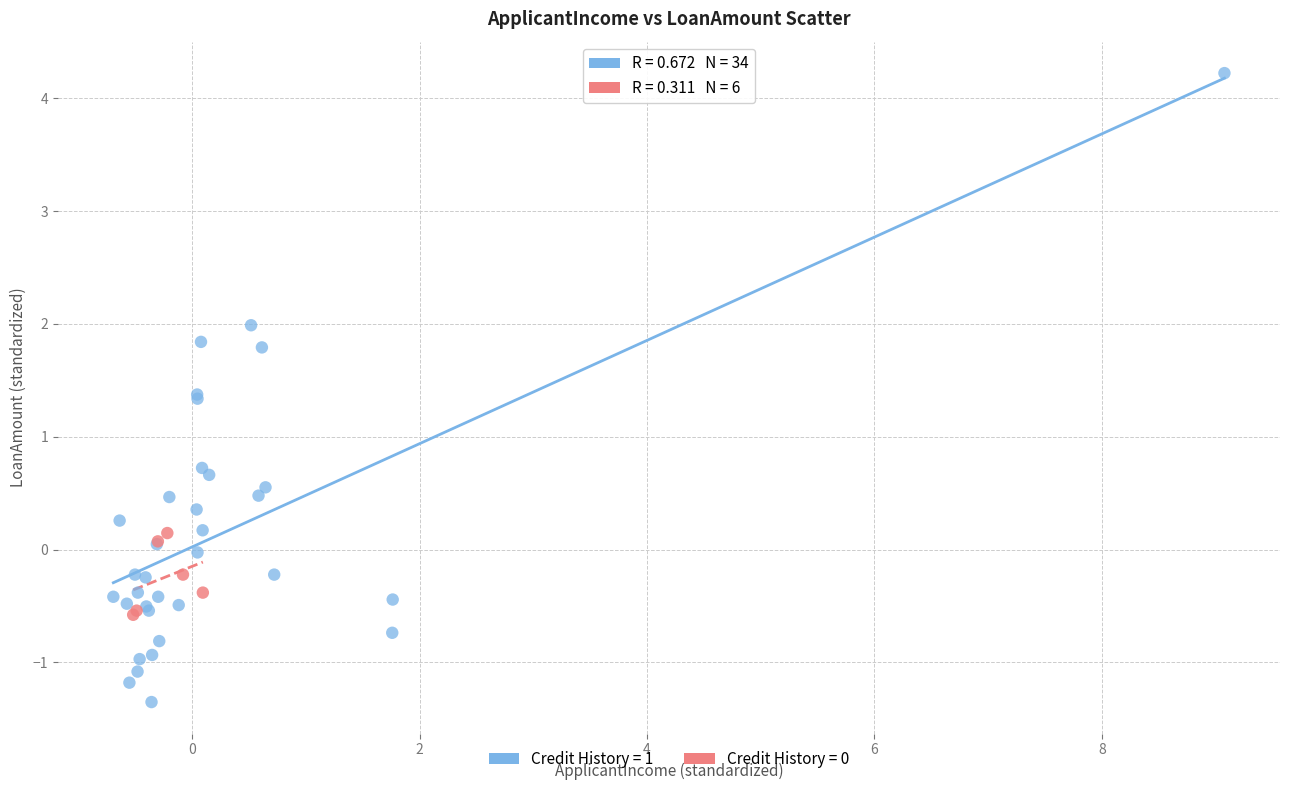

Which series has the widest spread of Y values?

Credit History = 1